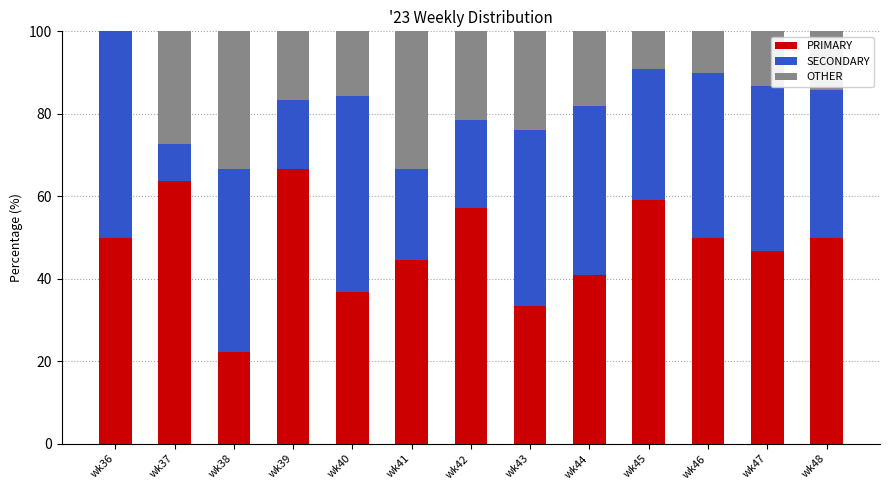

Is it true that PRIMARY equals 13.7 at wk38?

False